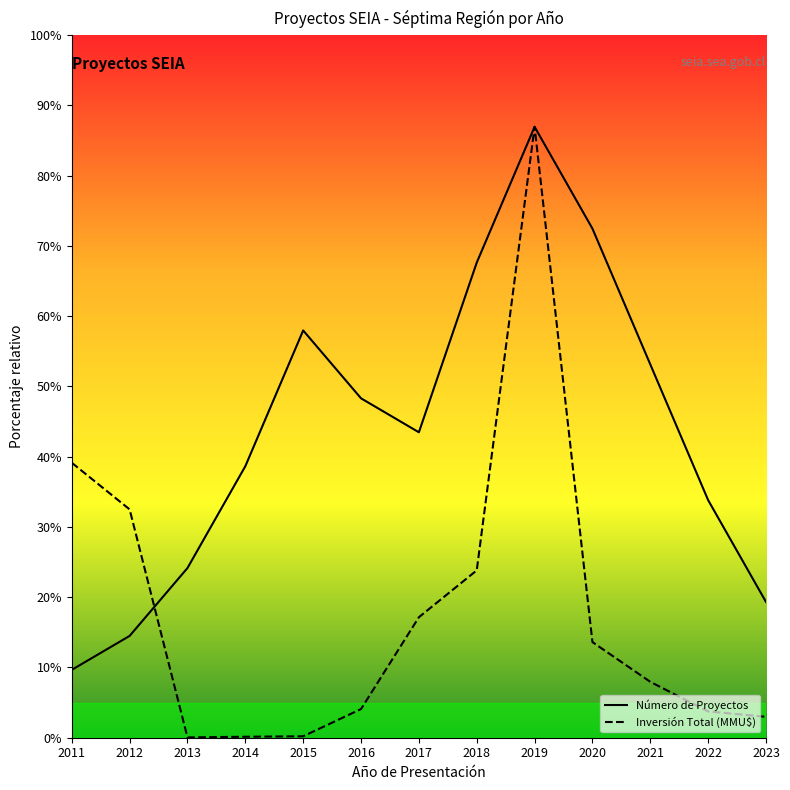

How many categories are shown in the chart?

13